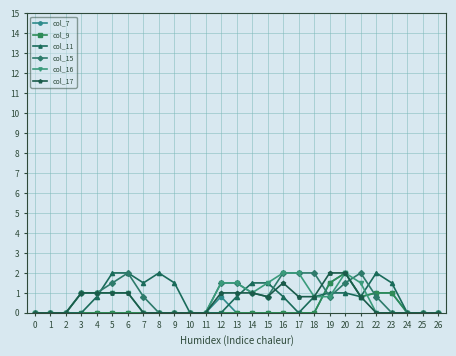

The value of col_16 at 9 is 0.0. True or false?

True